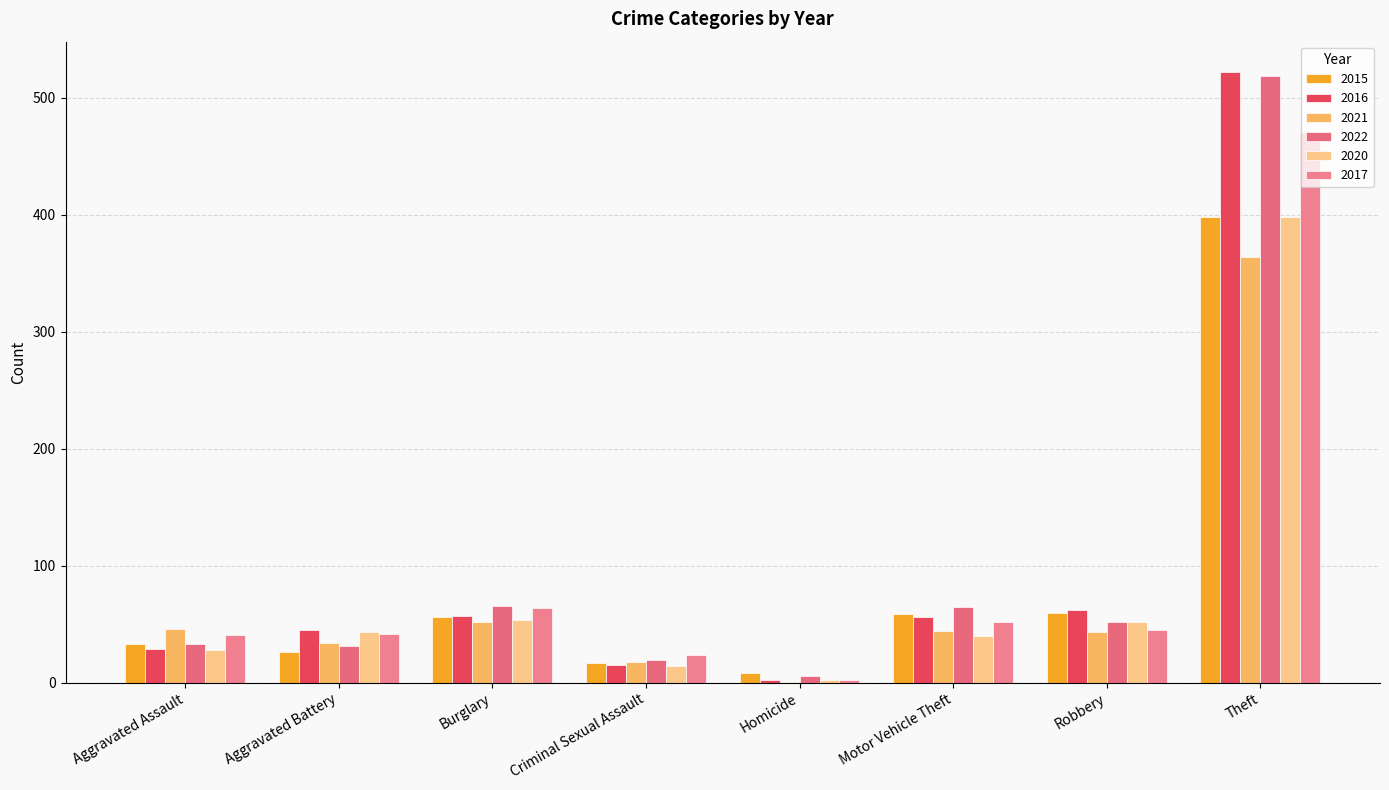

Is the value of 2017 at Aggravated Battery greater than the value of 2015 at Motor Vehicle Theft?

No